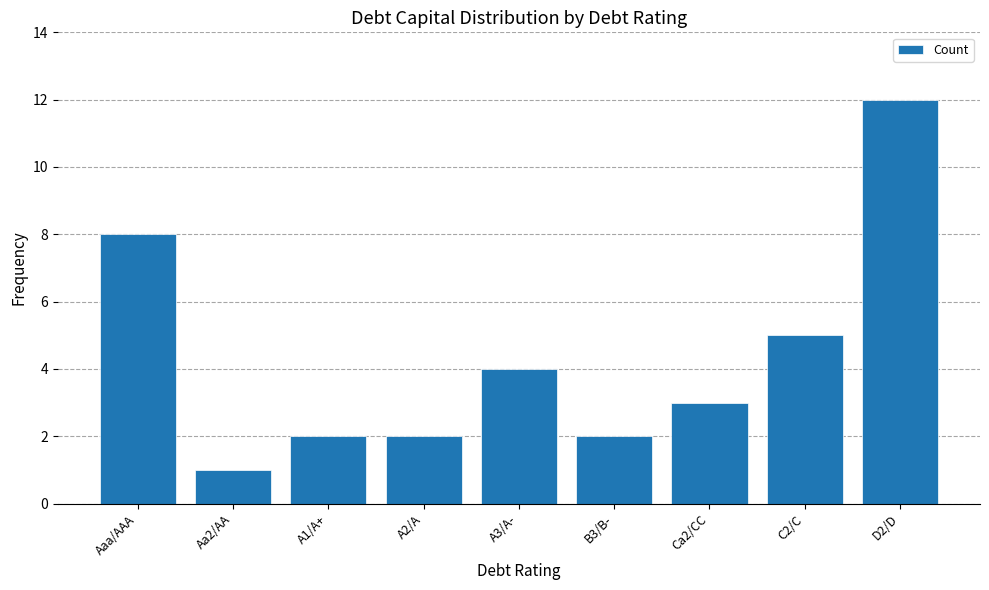

What is the average value?

4